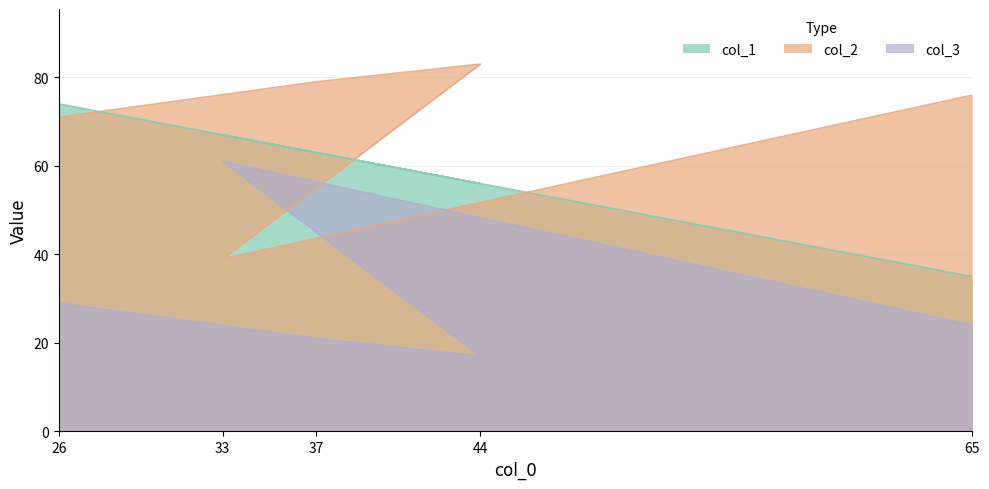

Where does the col_2 series first go above 76?

37